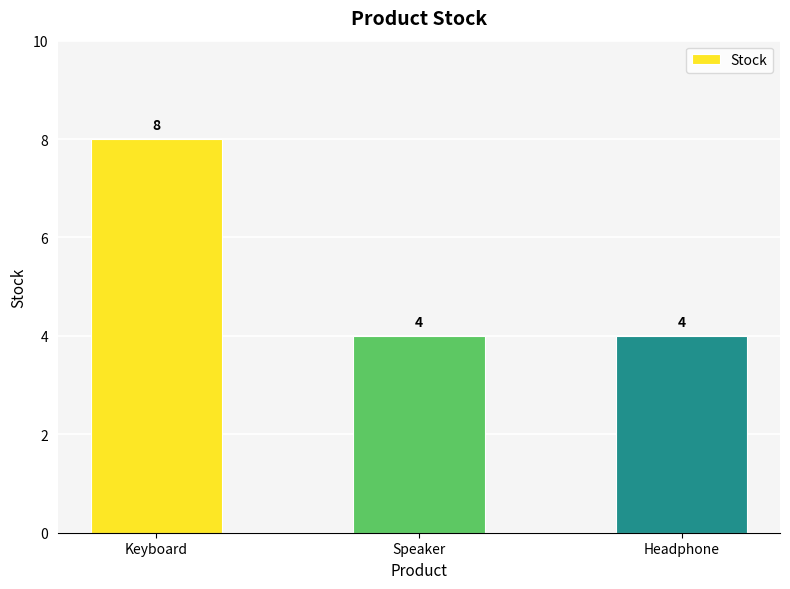

What is the label of the 2nd bar from the right?

Speaker